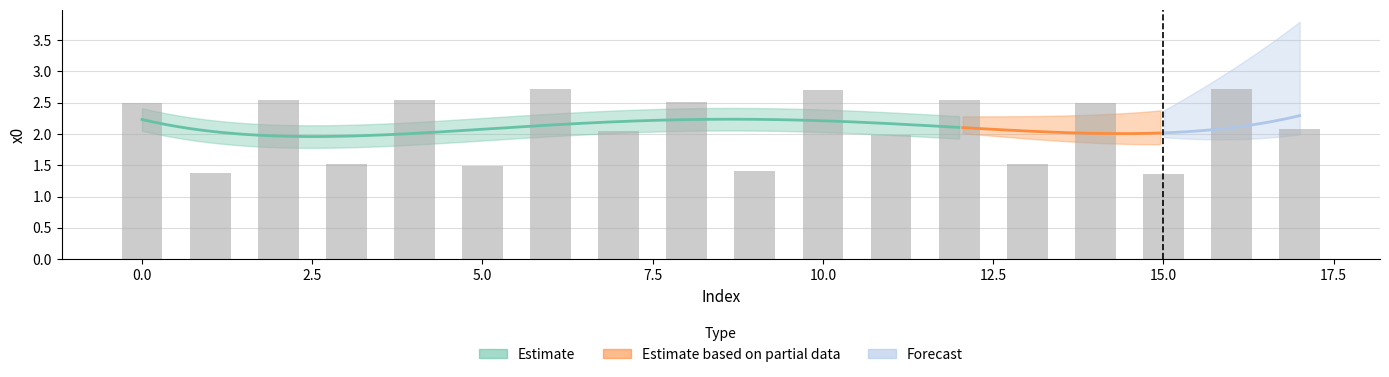

Where is the data nearest to the value 2?

11